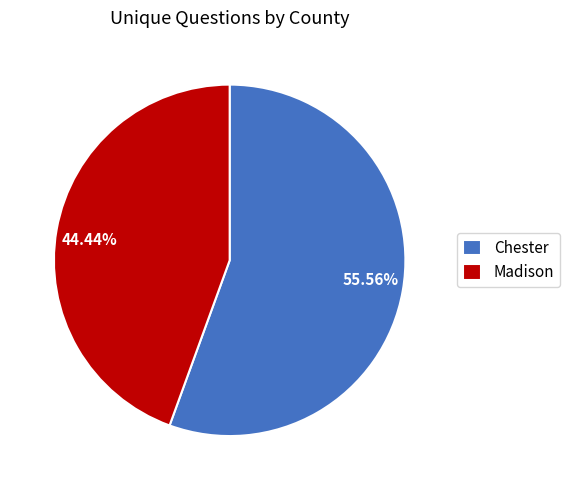

Which category has the smallest portion of the pie?

Madison